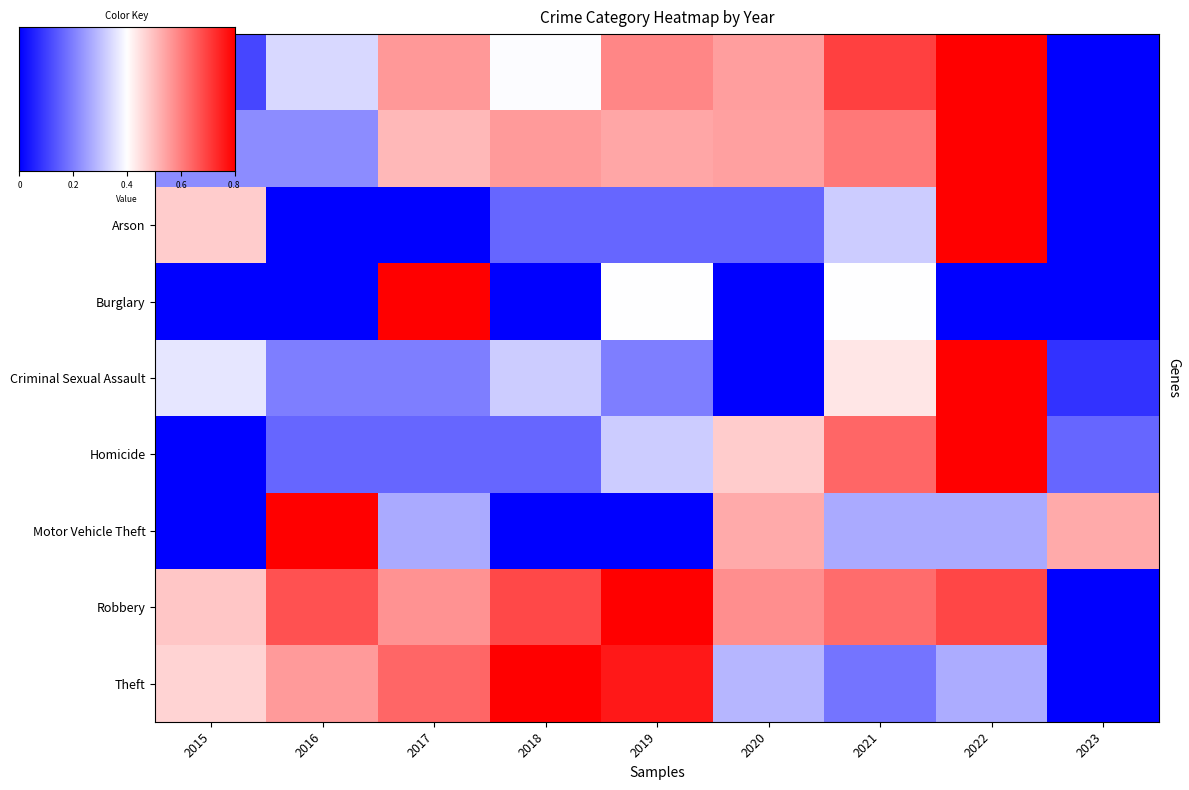

At which label does Motor Vehicle Theft reach its peak?

2016